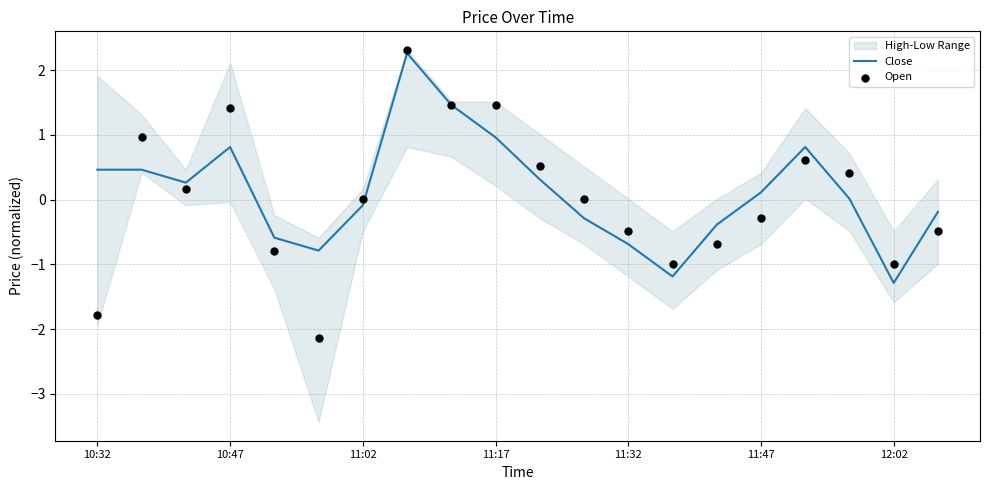

What is the lowest value of the Close series?

-1.3